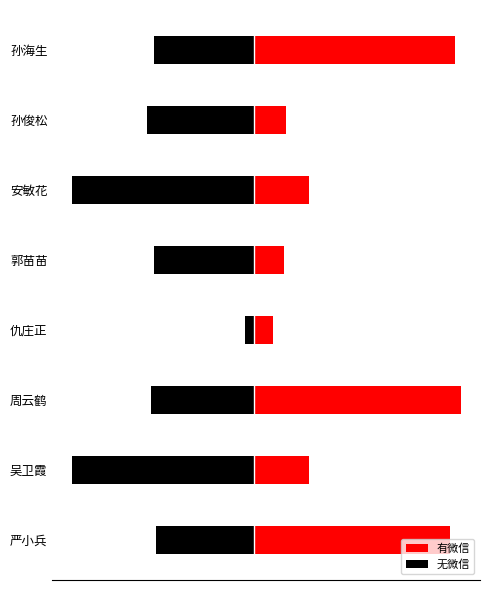

What are all the series names shown in the legend?

有微信, 无微信